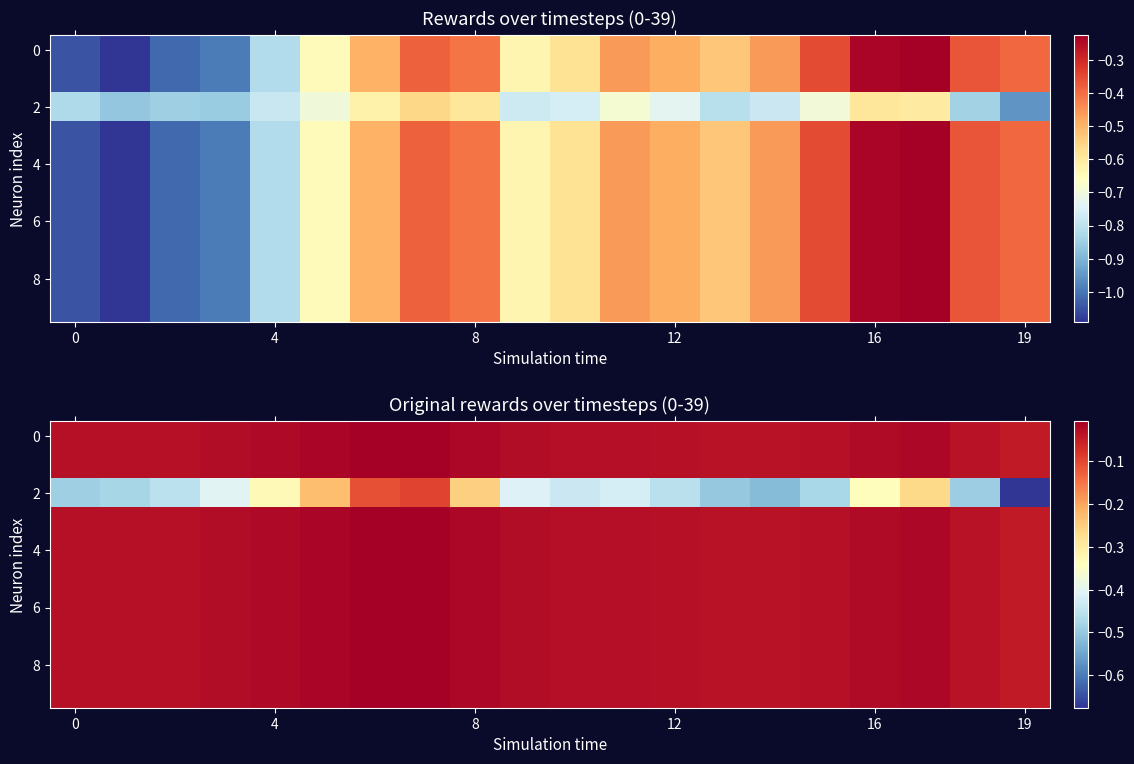

At which category does the chart reach its peak across all series?

7